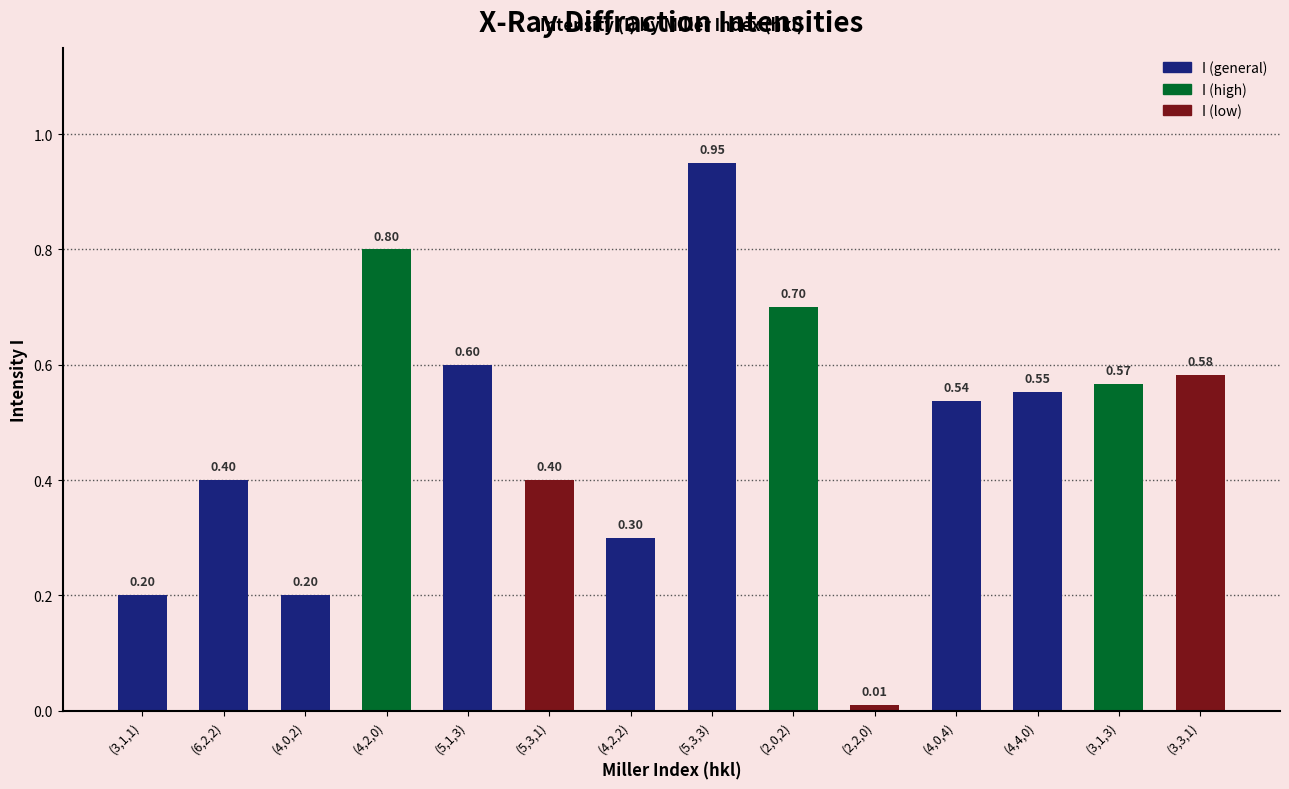

True or false: the data shows 0.6 at (4,4,0).

True